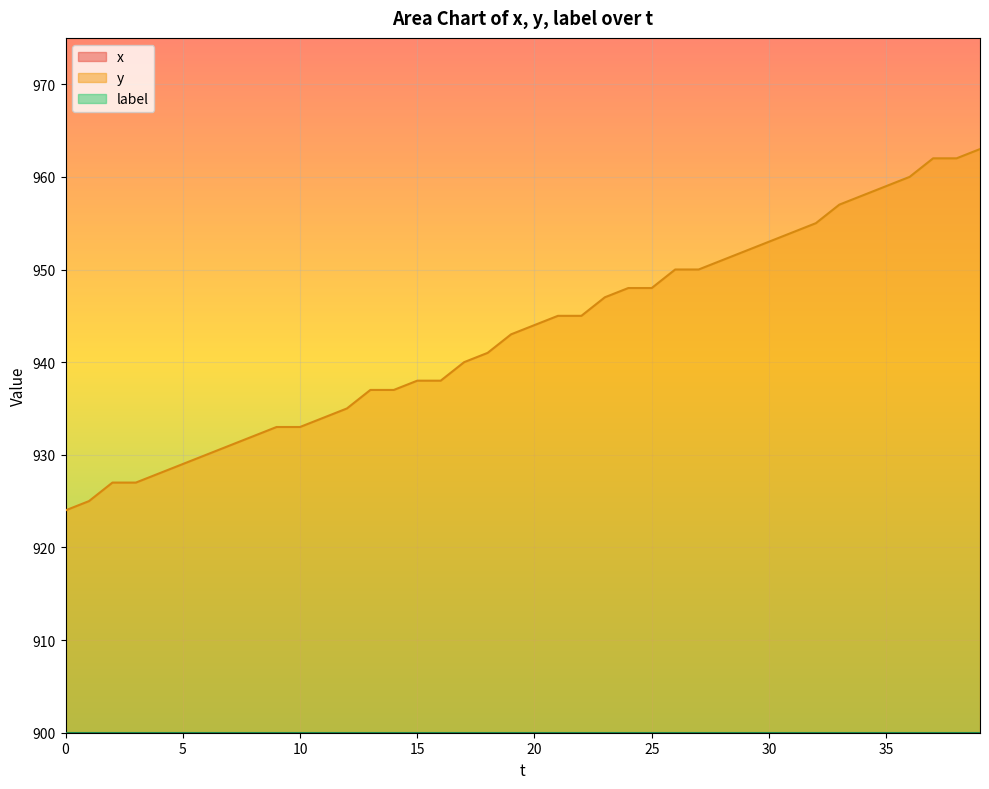

The value of y at 0 is 924. True or false?

True